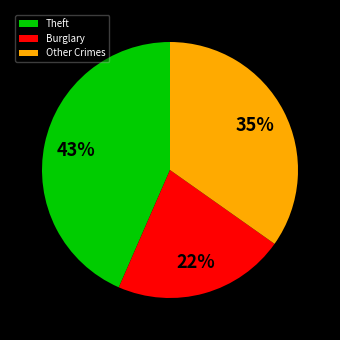

Approximately how many times larger is the value at Burglary compared to Other Crimes?

0.6